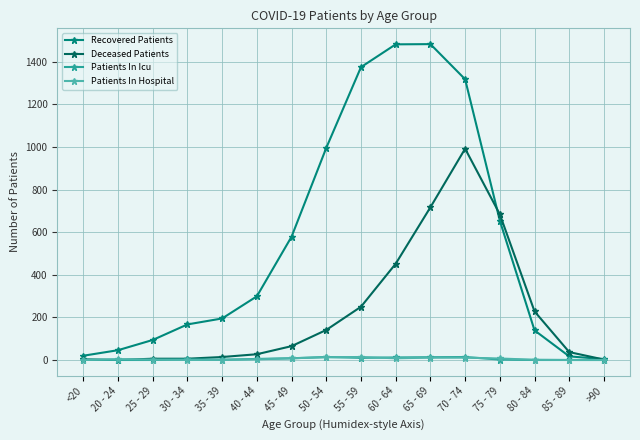

What is the approximate value of Recovered Patients at 85 - 89?

17